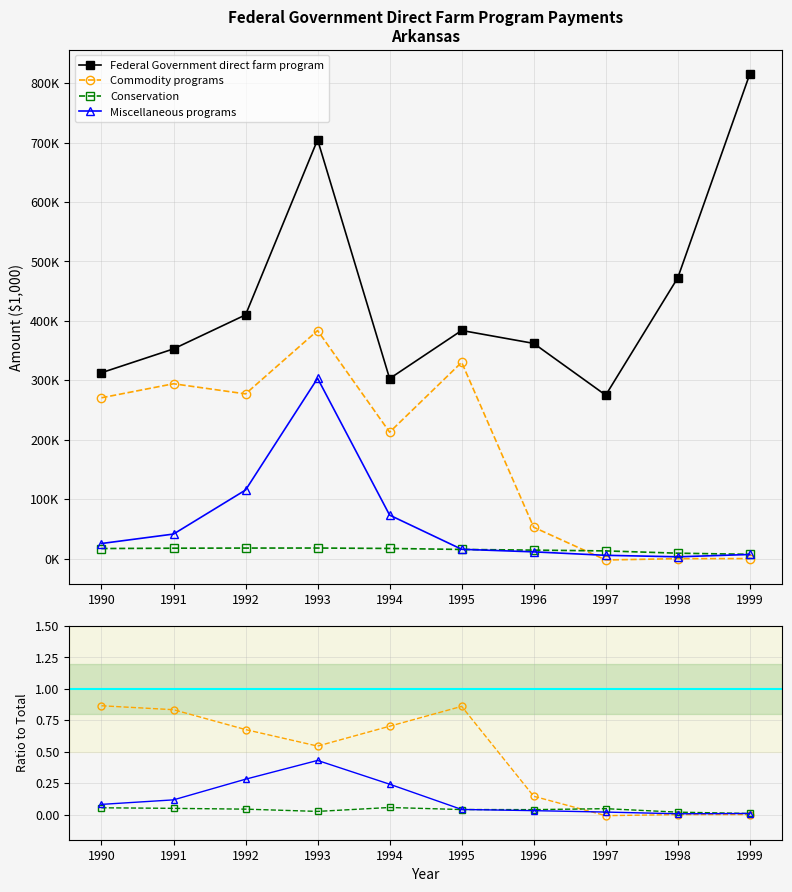

What is the value of the Federal Government direct farm program point at the 9th from the left?

472333